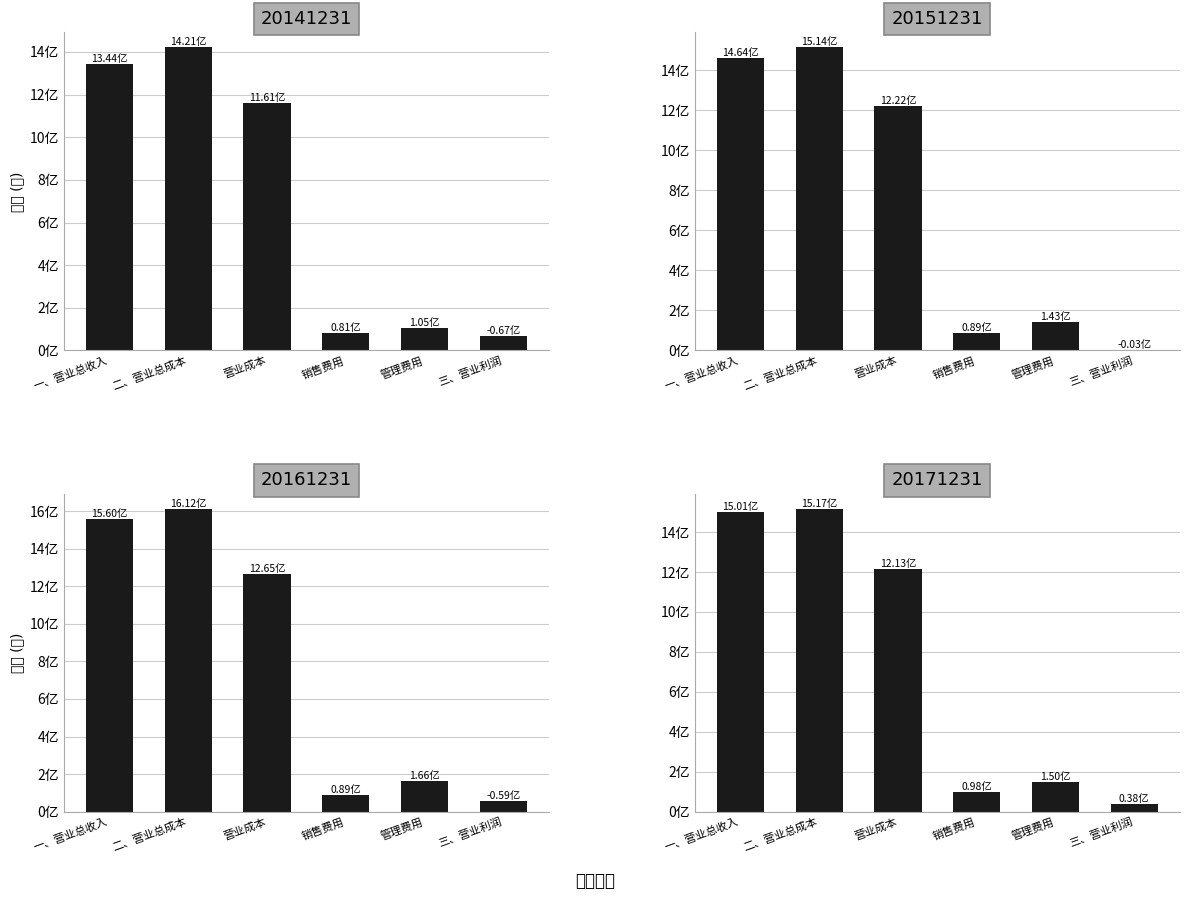

Which category has the highest value in the 20151231 series?

二、营业总成本